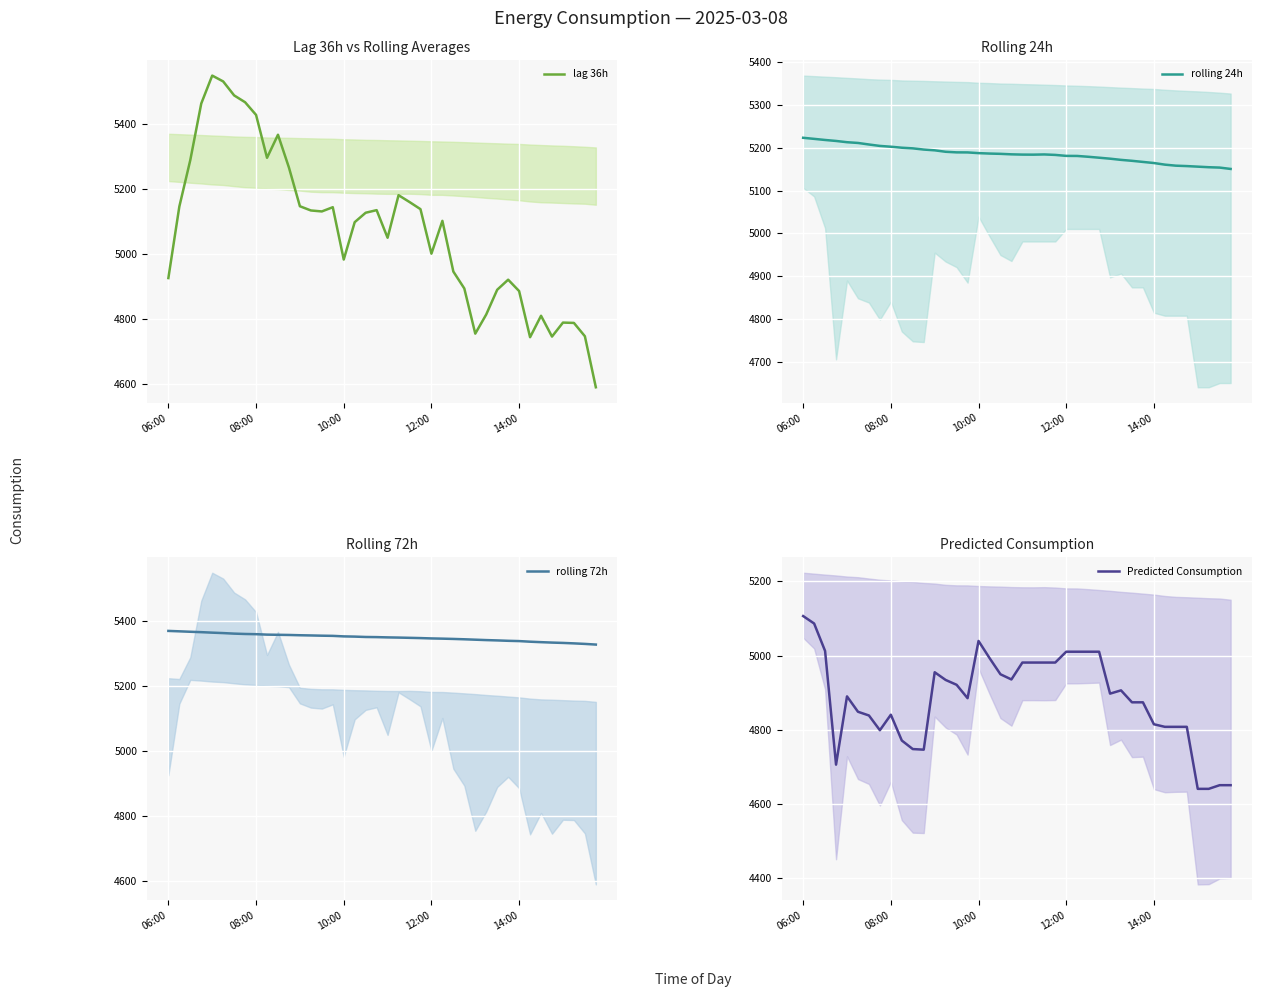

Between 6 and 17, which is larger?

6